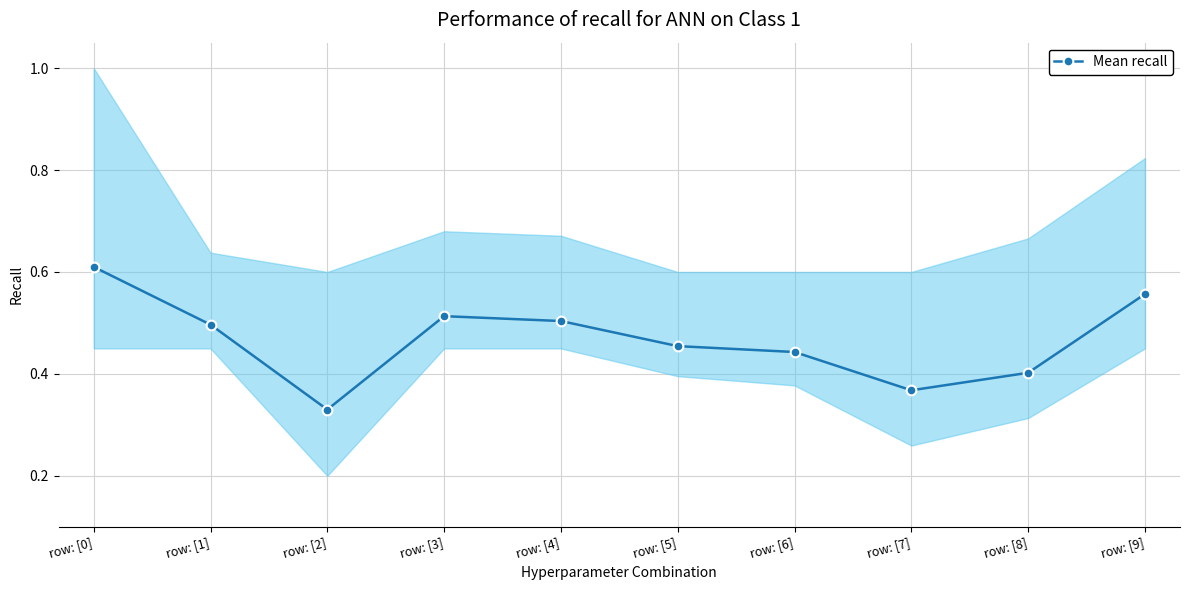

What is the smallest value displayed?

0.3